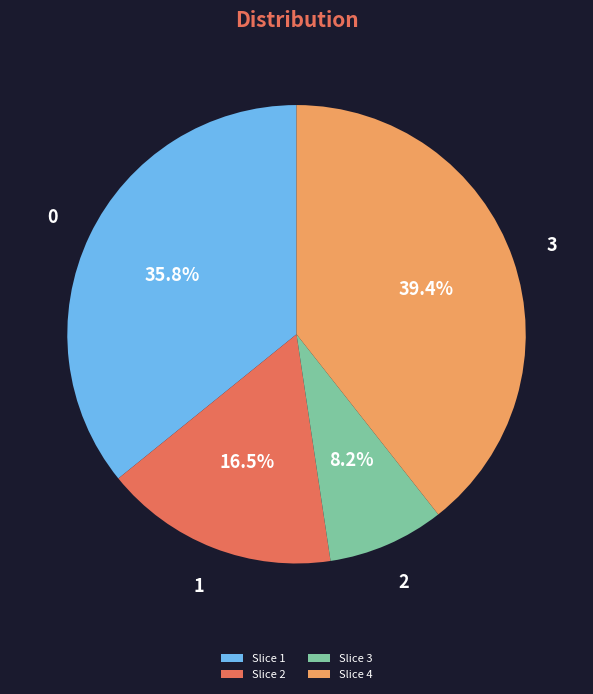

Between Slice 1 and Slice 2, which is larger?

Slice 1